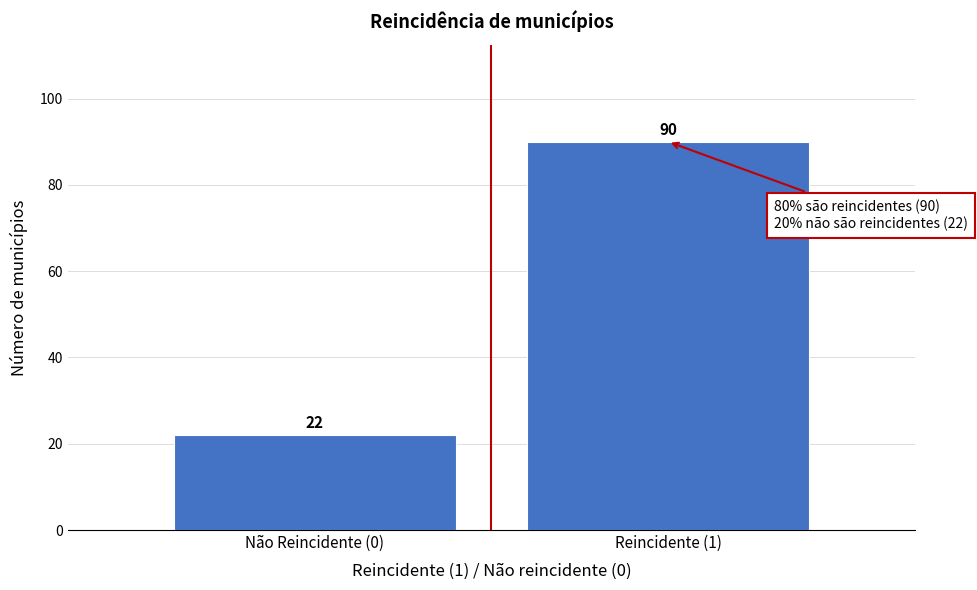

Reading right to left, list all the values displayed in this chart.

90	22